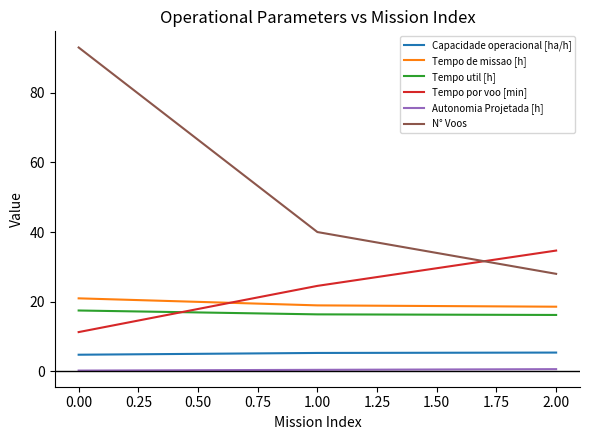

What is the difference between the maximum and second lowest values in the Tempo por voo [min] series?

10.1